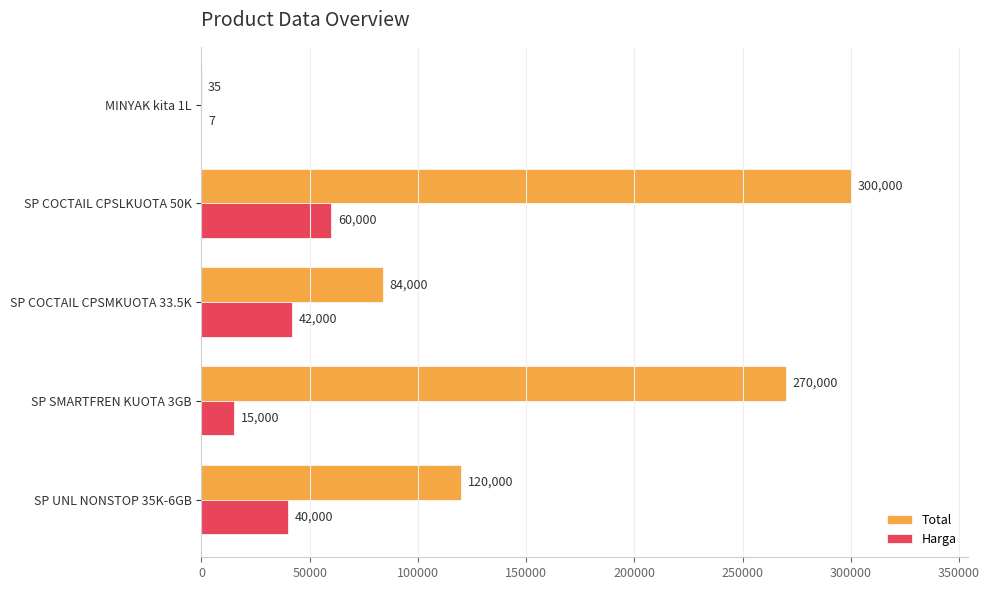

At which label does Harga reach its peak?

SP COCTAIL CPSLKUOTA 50K